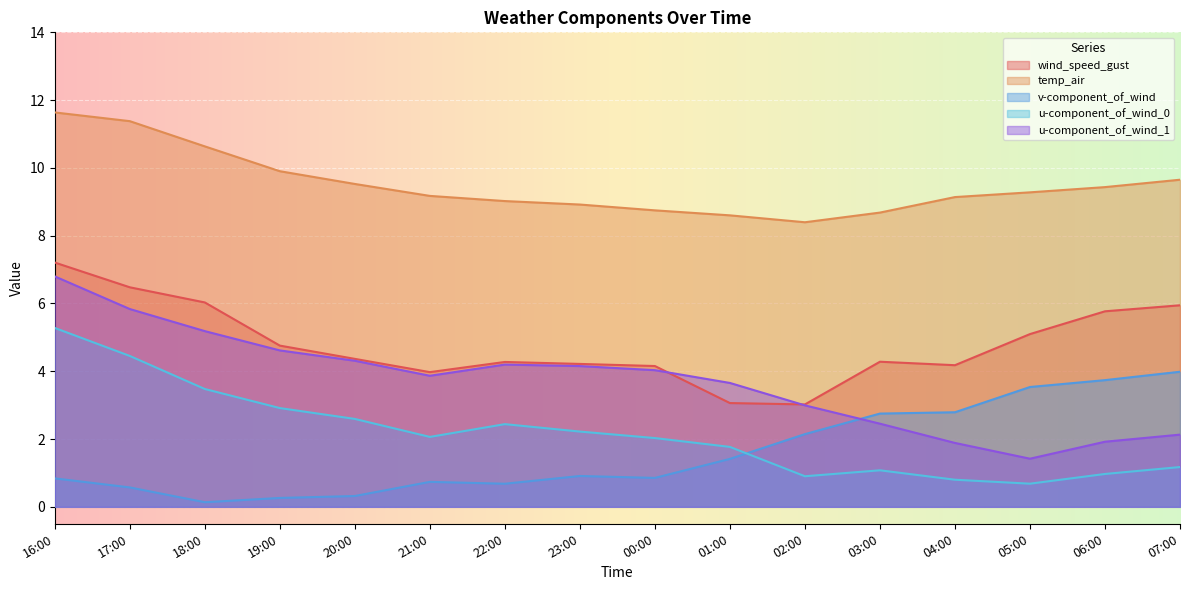

Reading left to right, transcribe all the data shown in this chart.

wind_speed_gust: 16:00=7.2	17:00=6.5	18:00=6.0	19:00=4.8	20:00=4.4	21:00=4.0	22:00=4.3	23:00=4.2	00:00=4.2	01:00=3.1	02:00=3.0	03:00=4.3	04:00=4.2	05:00=5.1	06:00=5.8	07:00=5.9
temp_air: 16:00=11.6	17:00=11.4	18:00=10.6	19:00=9.9	20:00=9.5	21:00=9.2	22:00=9.0	23:00=8.9	00:00=8.7	01:00=8.6	02:00=8.4	03:00=8.7	04:00=9.1	05:00=9.3	06:00=9.4	07:00=9.7
v-component_of_wind: 16:00=0.8	17:00=0.6	18:00=0.1	19:00=0.3	20:00=0.3	21:00=0.7	22:00=0.7	23:00=0.9	00:00=0.9	01:00=1.4	02:00=2.1	03:00=2.8	04:00=2.8	05:00=3.5	06:00=3.7	07:00=4.0
u-component_of_wind_0: 16:00=5.3	17:00=4.5	18:00=3.5	19:00=2.9	20:00=2.6	21:00=2.1	22:00=2.4	23:00=2.2	00:00=2.0	01:00=1.8	02:00=0.9	03:00=1.1	04:00=0.8	05:00=0.7	06:00=1.0	07:00=1.2
u-component_of_wind_1: 16:00=6.8	17:00=5.8	18:00=5.2	19:00=4.6	20:00=4.3	21:00=3.9	22:00=4.2	23:00=4.2	00:00=4.0	01:00=3.7	02:00=3.0	03:00=2.5	04:00=1.9	05:00=1.4	06:00=1.9	07:00=2.1